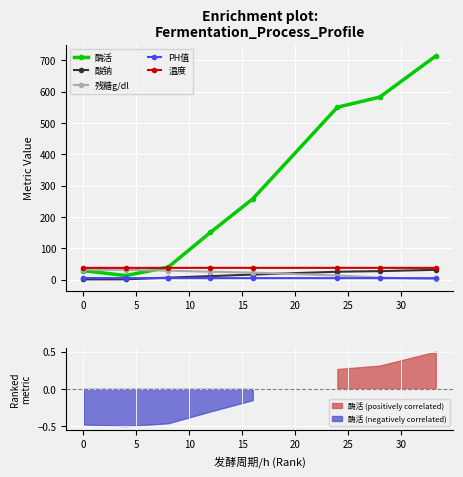

What is the value of the 温度 point at the 1st from the left?

37.9